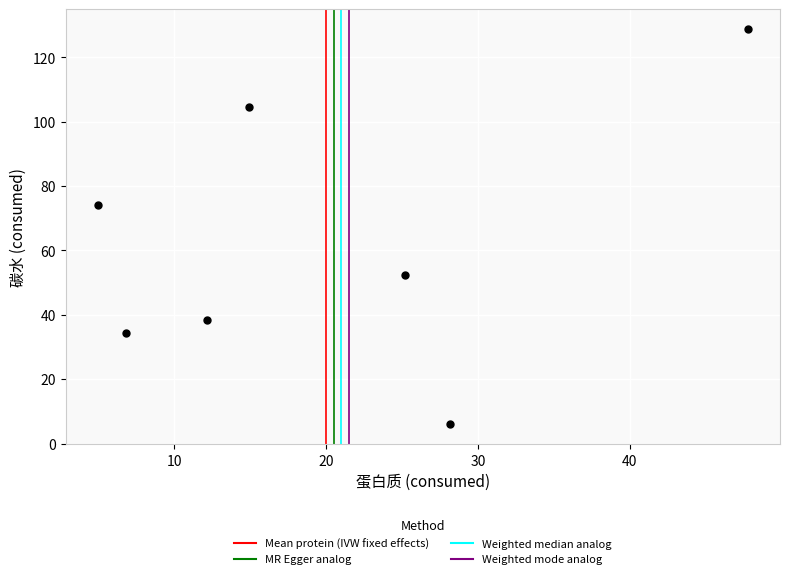

What is the range of Y values (max minus min)?

122.9